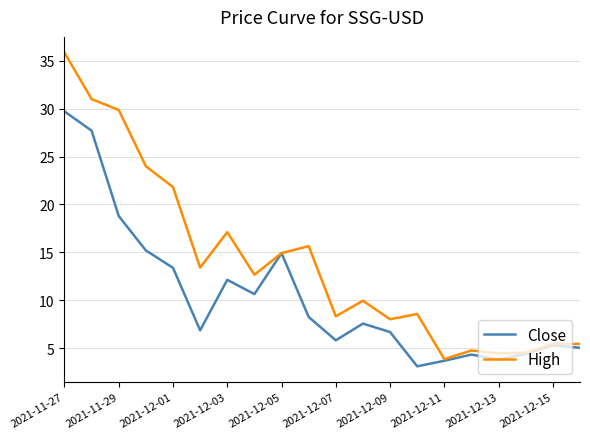

Which series has the widest spread of values?

High